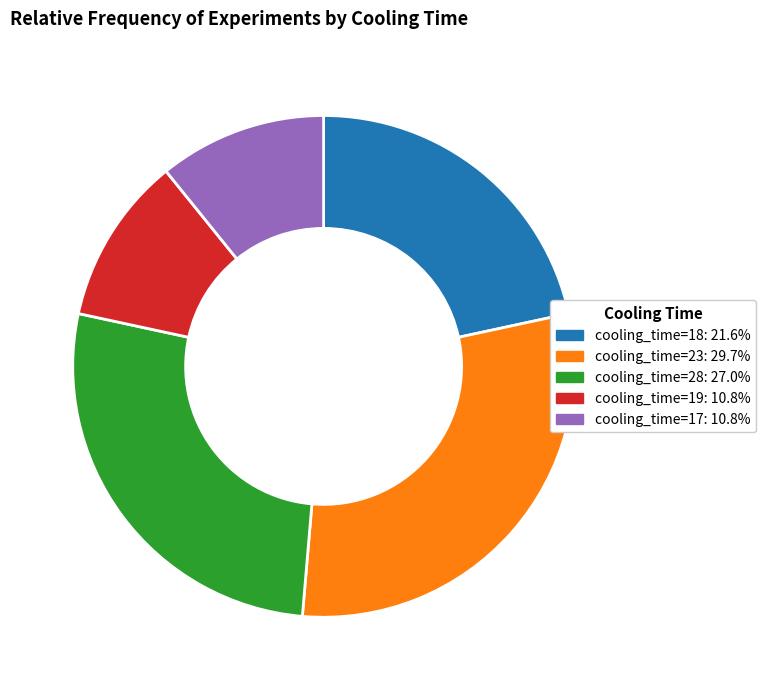

Does any single category account for the majority?

No